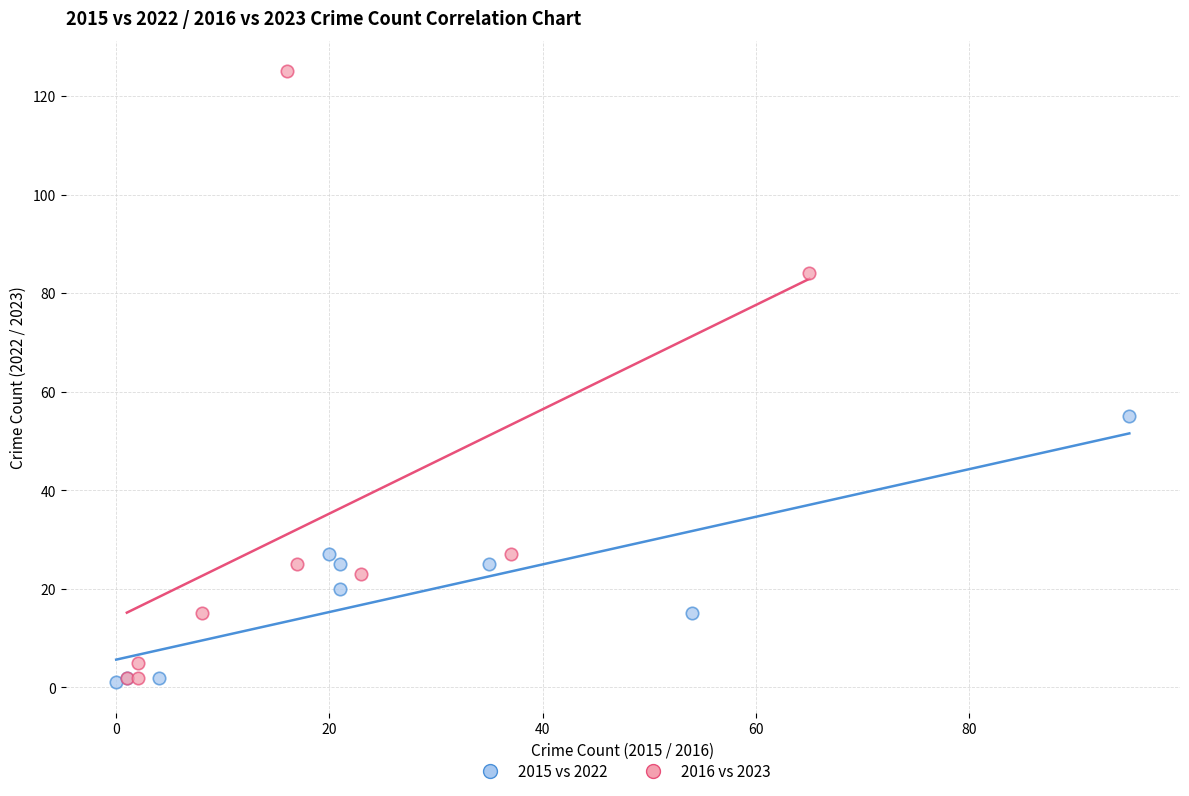

Which series contains the highest Y value?

2016 vs 2023